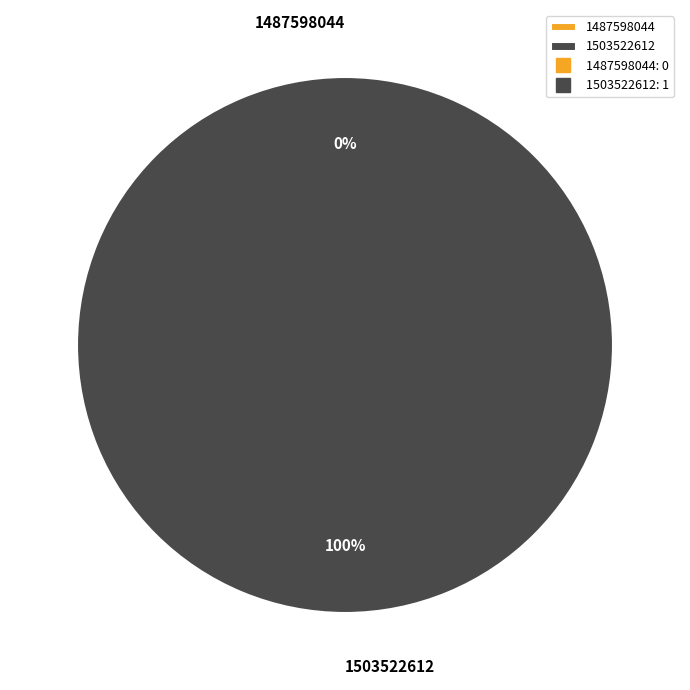

True or false: 1487598044 accounts for 0% of the total.

True